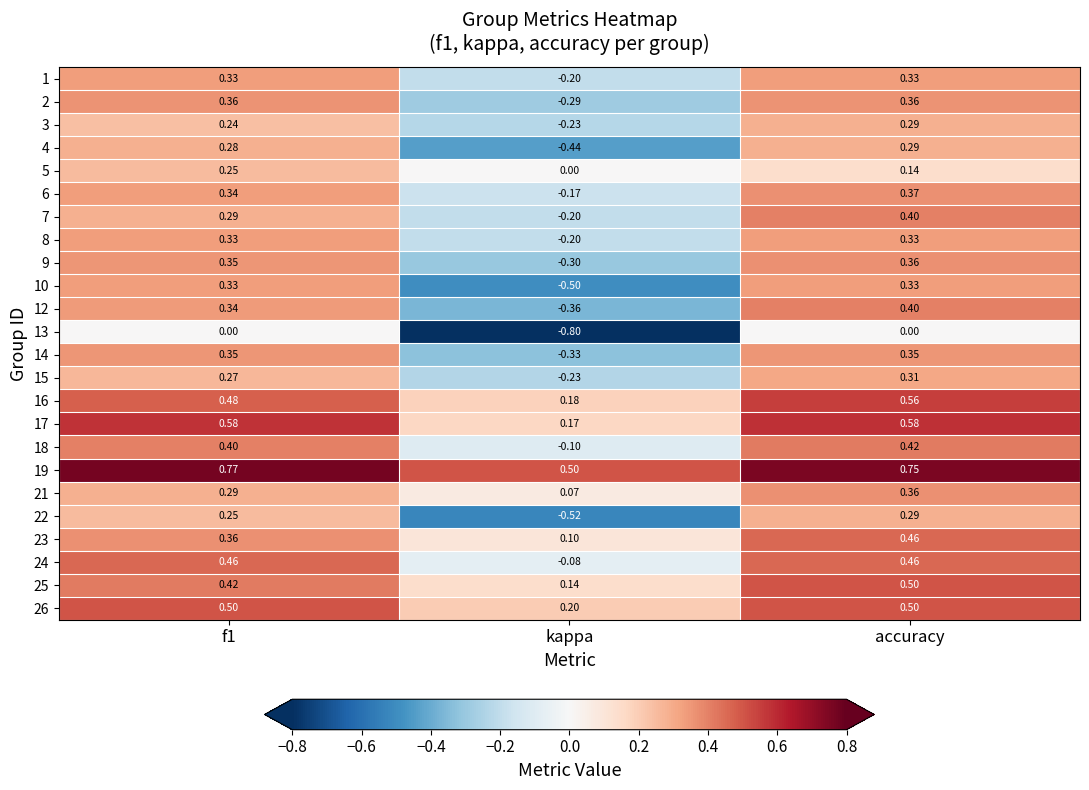

At which label does 19 reach its minimum?

kappa